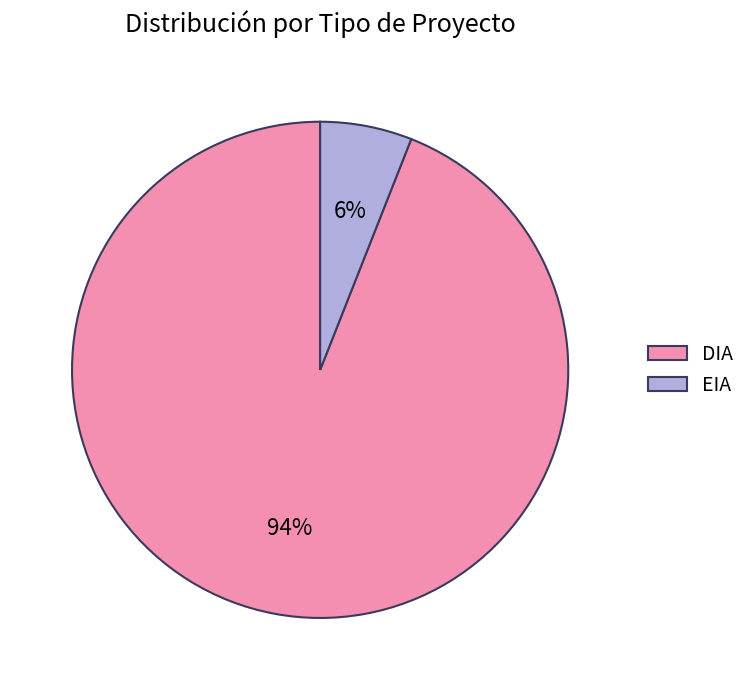

Is it true that DIA is 94% of the pie?

True